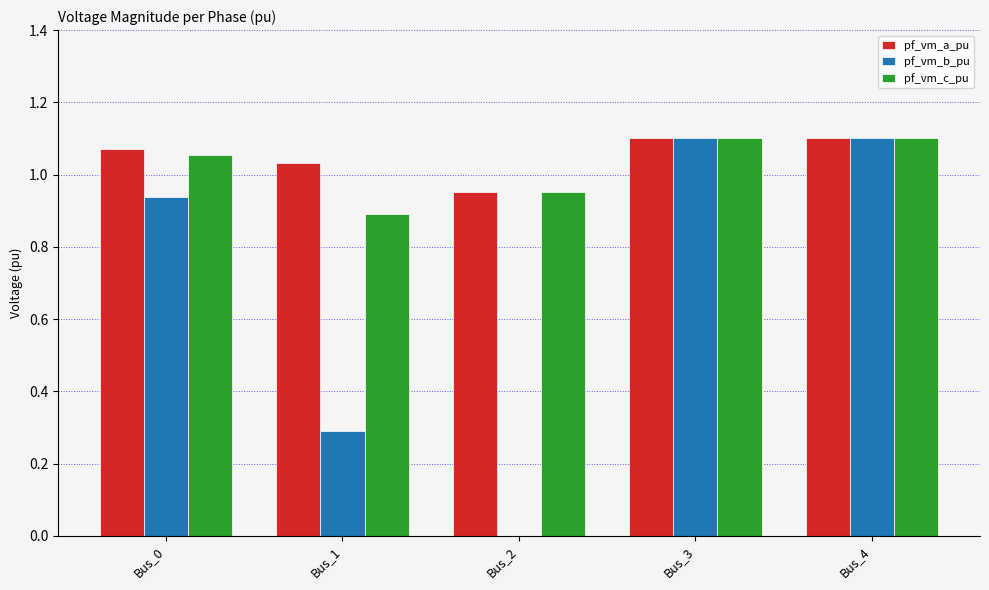

What is the approximate value of pf_vm_b_pu at Bus_1?

0.3